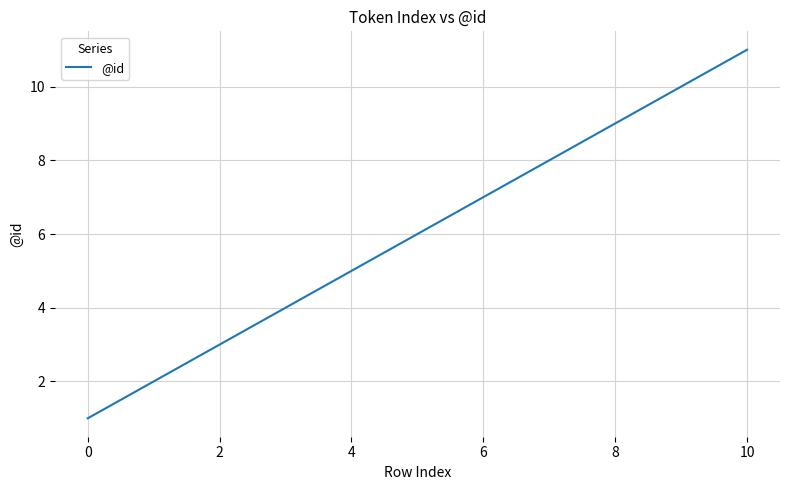

What is the greatest value displayed?

11